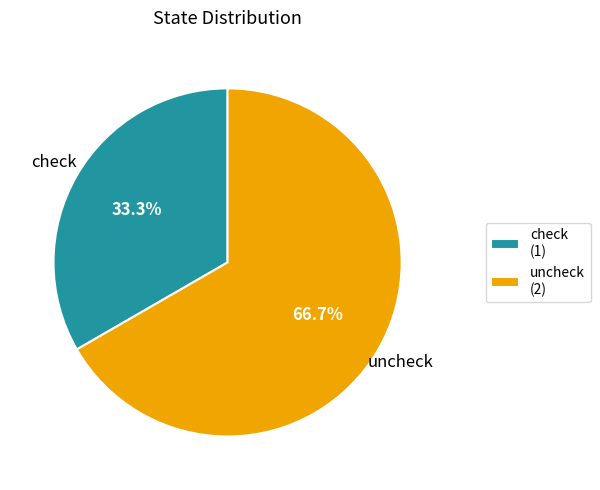

What percentage is the uncheck slice, to the nearest percent?

67%